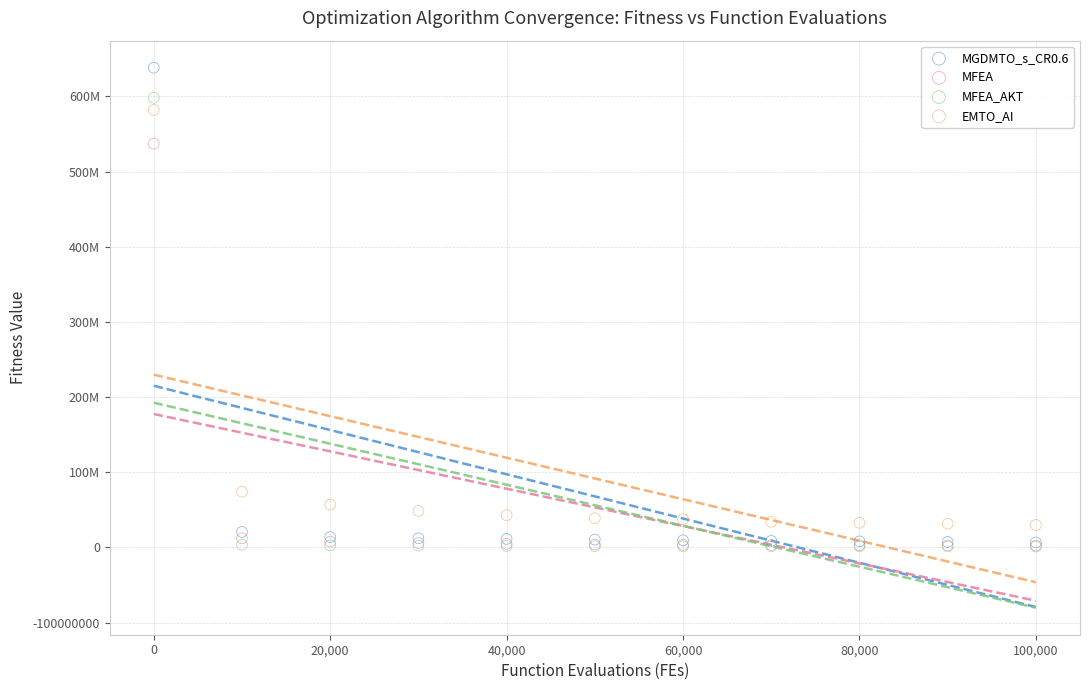

What are all the series names shown in the legend?

MGDMTO_s_CR0.6, MFEA, MFEA_AKT, EMTO_AI